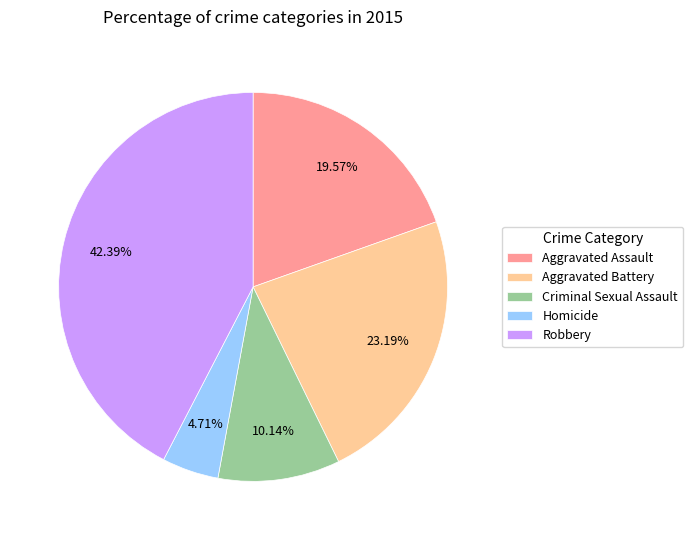

What is the ratio of the value at Aggravated Battery to the value at Homicide?

4.9